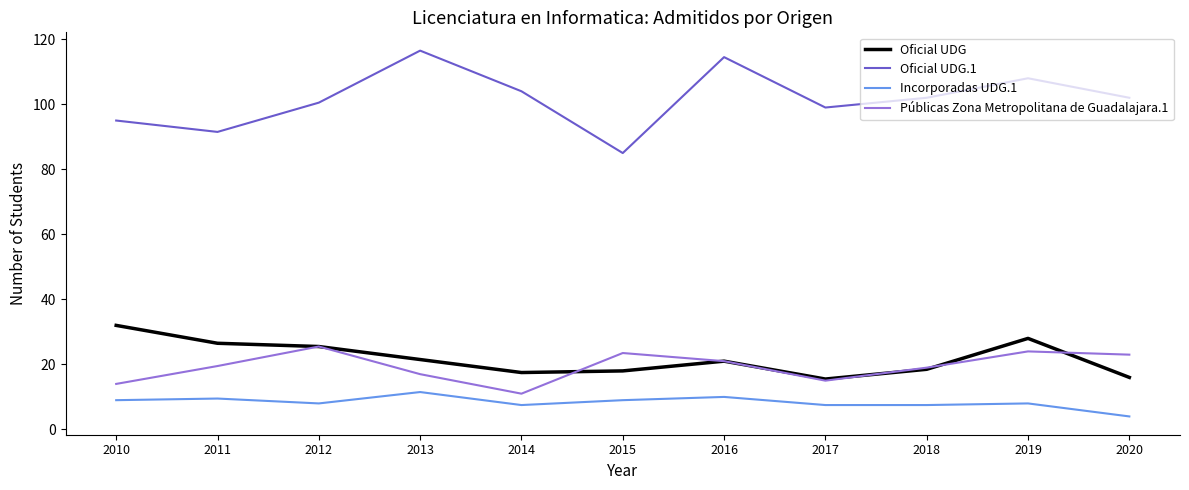

What is the maximum value shown in the chart?

116.5